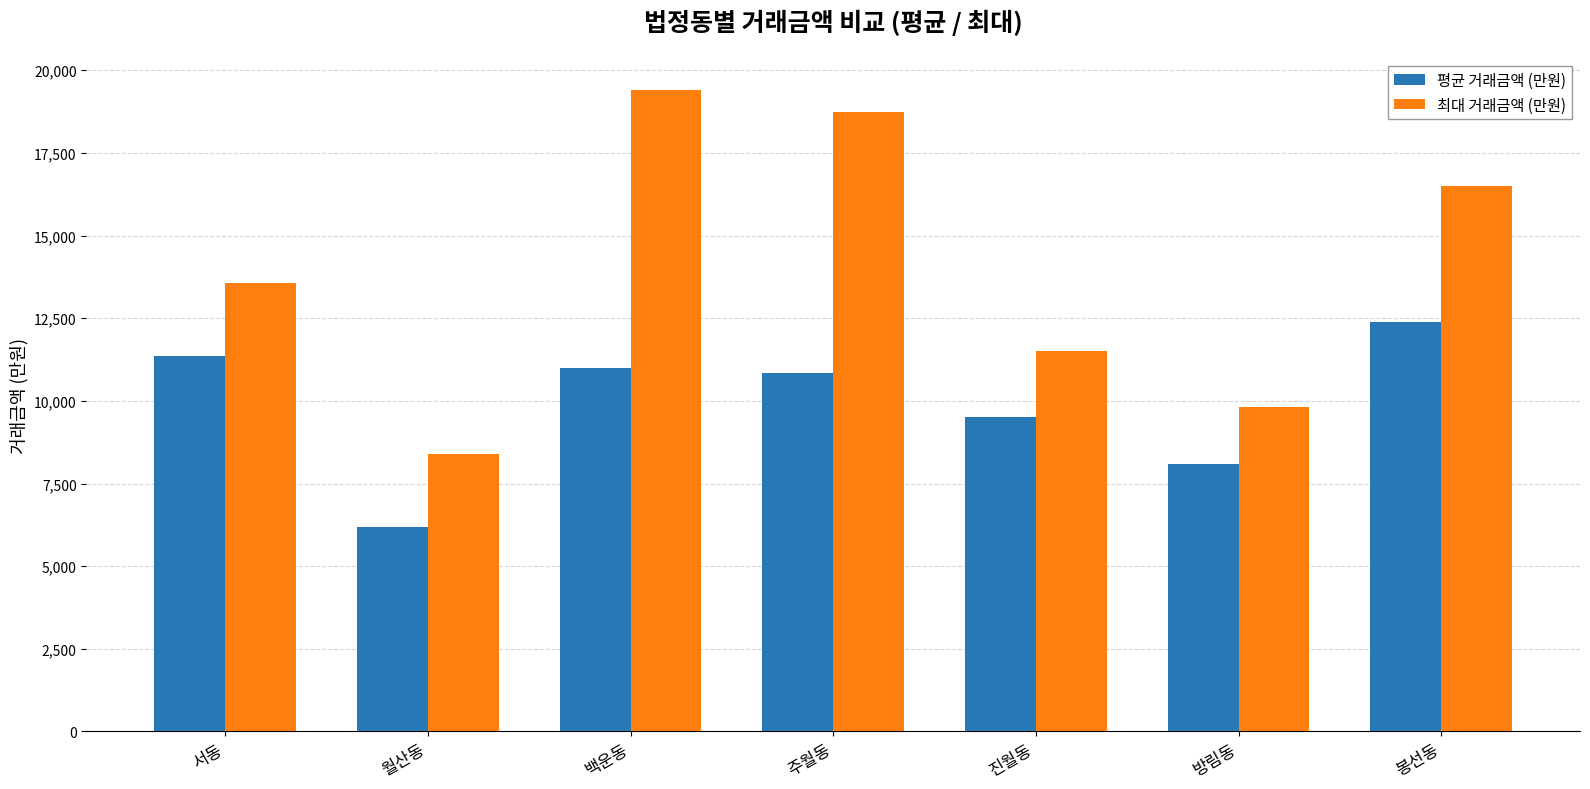

How many data points in 평균 거래금액 (만원) are less than 10836?

3